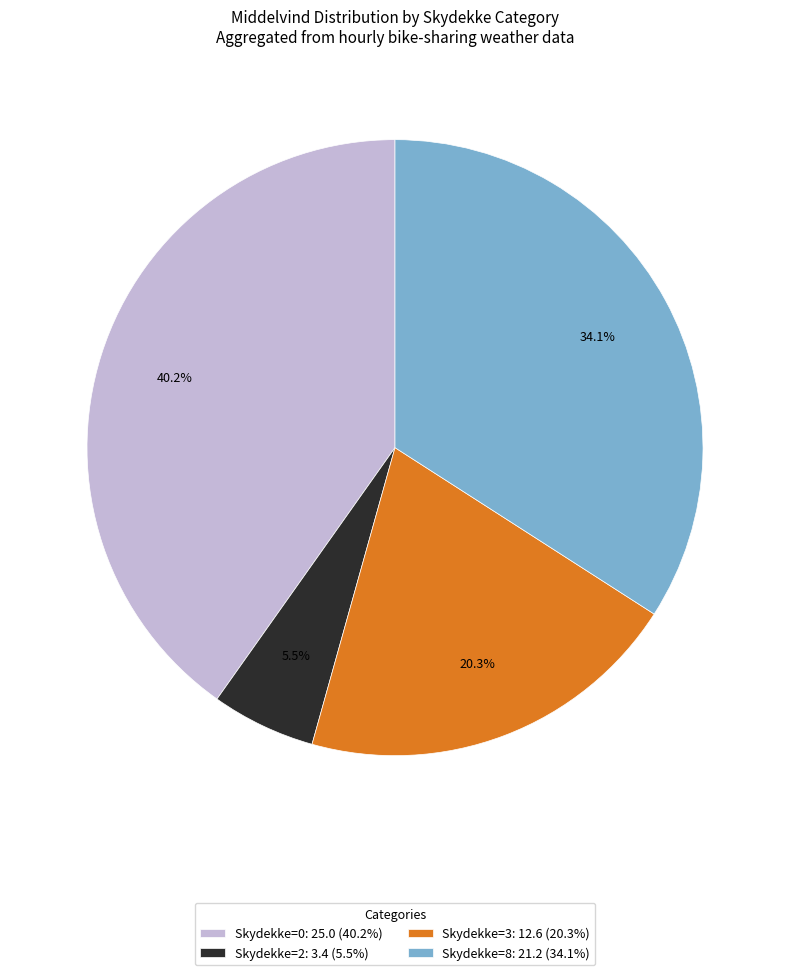

Count the number of slices in the pie.

4